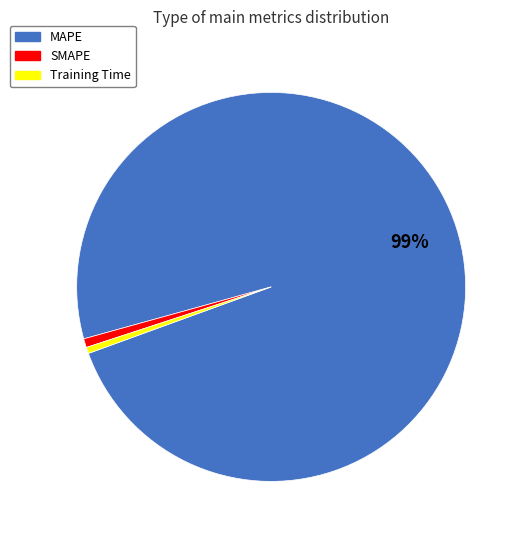

Do Training Time and SMAPE together represent more than half of the pie?

No